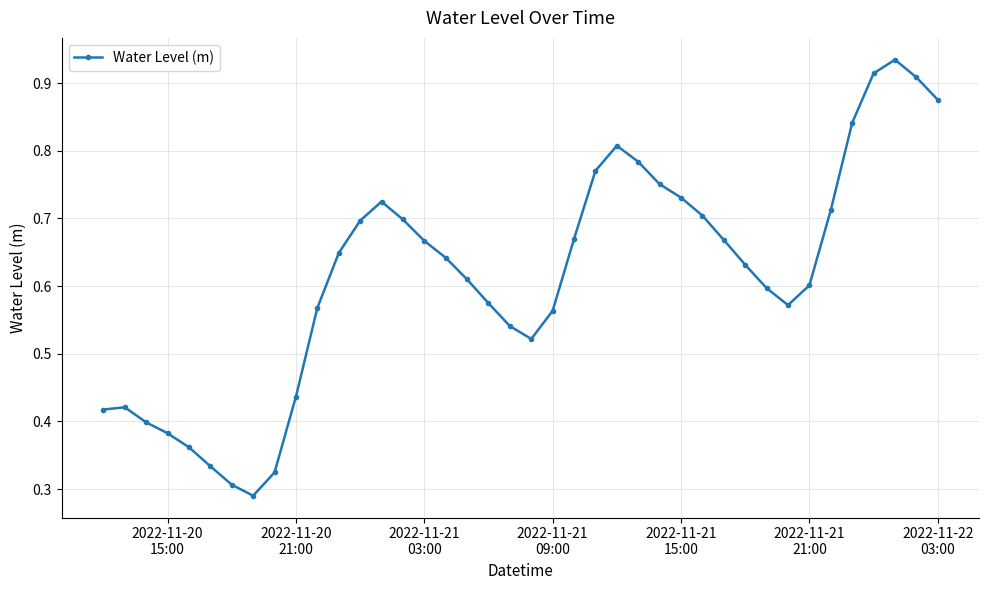

Does the chart have visible grid lines?

Yes